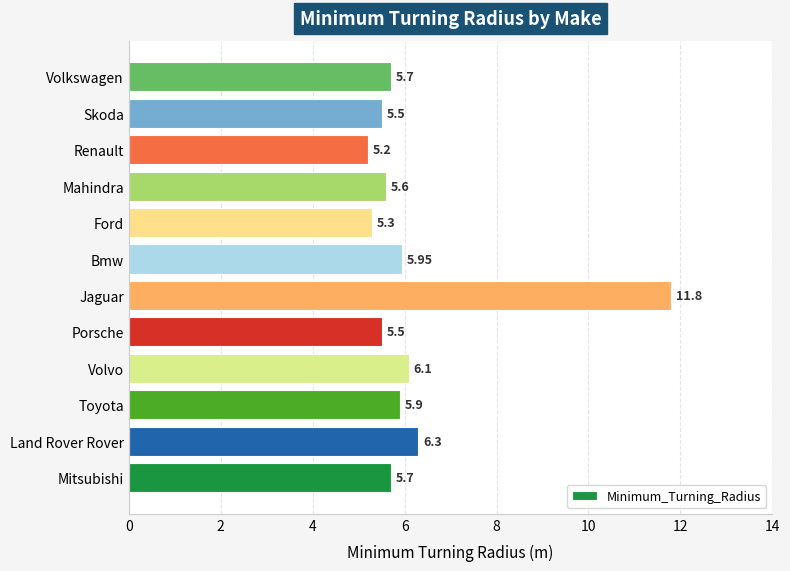

Between Mitsubishi and Toyota, which is larger?

Toyota